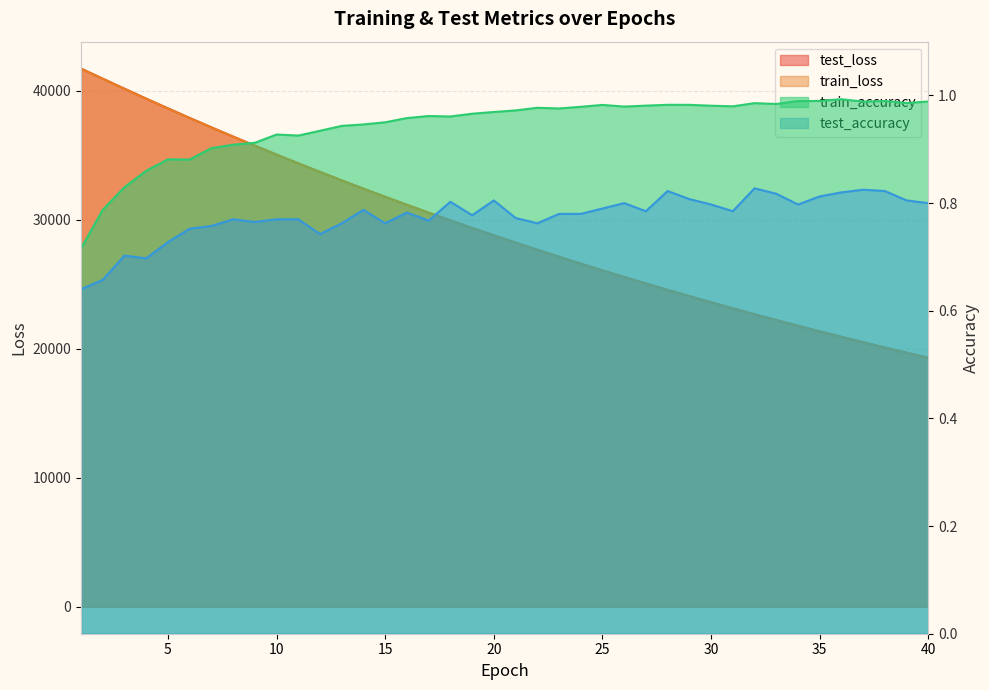

What is the difference between the test_loss values at 24 and 29?

2520.9